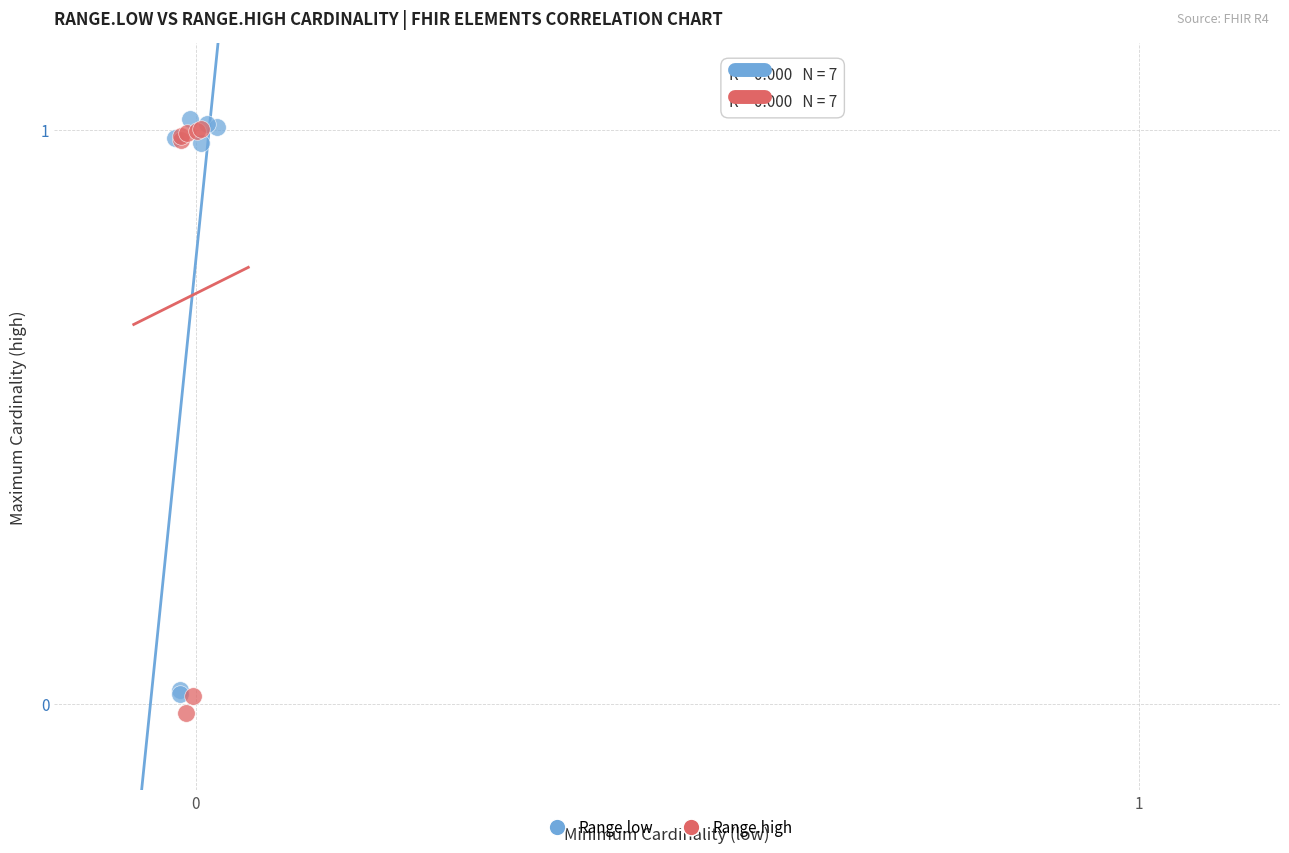

Which series has the largest Y range (max minus min)?

Range.high